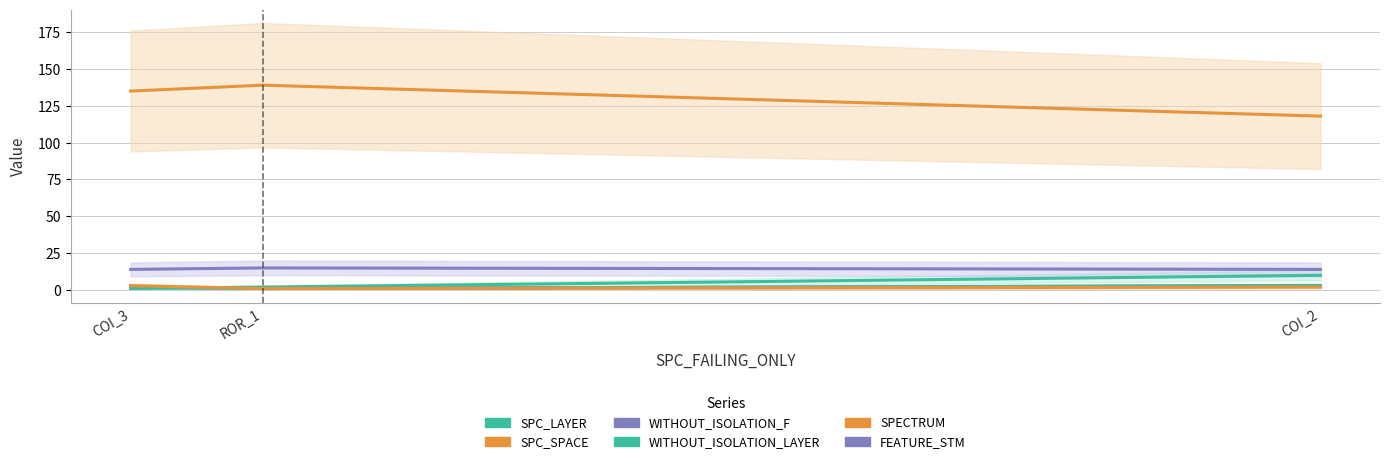

True or false: SPC_SPACE has a value of 177 at COI_3.

False